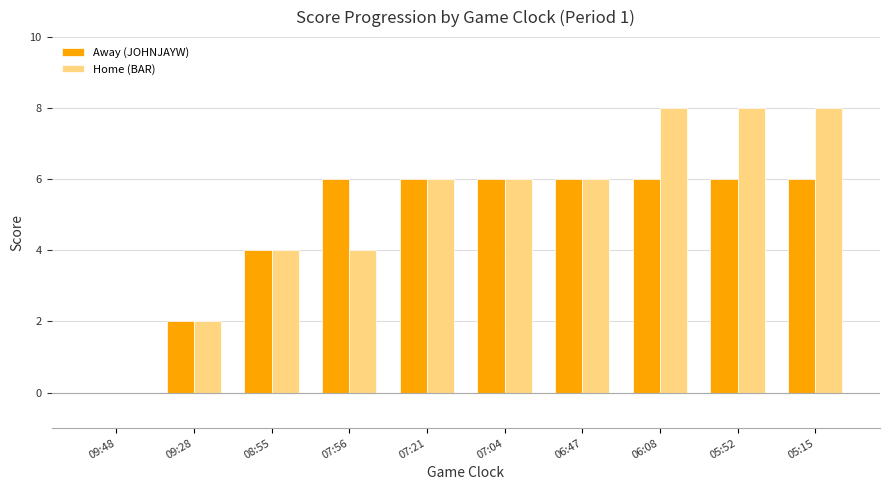

What is the sum of all Home (BAR) values?

52